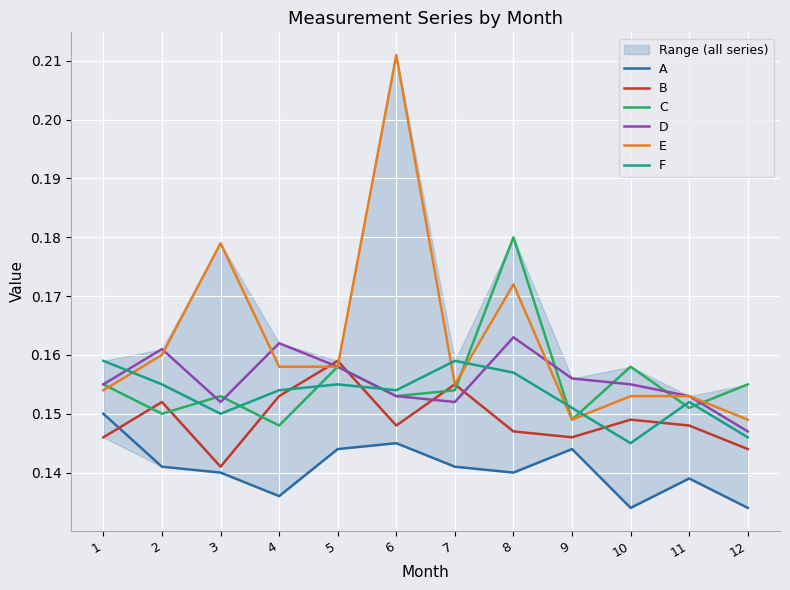

Reading right to left, what are all the values shown in this chart?

A: 12=0.1	11=0.1	10=0.1	9=0.1	8=0.1	7=0.1	6=0.1	5=0.1	4=0.1	3=0.1	2=0.1	1=0.1
B: 12=0.1	11=0.1	10=0.1	9=0.1	8=0.1	7=0.2	6=0.1	5=0.2	4=0.2	3=0.1	2=0.2	1=0.1
C: 12=0.2	11=0.2	10=0.2	9=0.1	8=0.2	7=0.2	6=0.2	5=0.2	4=0.1	3=0.2	2=0.1	1=0.2
D: 12=0.1	11=0.2	10=0.2	9=0.2	8=0.2	7=0.2	6=0.2	5=0.2	4=0.2	3=0.2	2=0.2	1=0.2
E: 12=0.1	11=0.2	10=0.2	9=0.1	8=0.2	7=0.2	6=0.2	5=0.2	4=0.2	3=0.2	2=0.2	1=0.2
F: 12=0.1	11=0.2	10=0.1	9=0.2	8=0.2	7=0.2	6=0.2	5=0.2	4=0.2	3=0.1	2=0.2	1=0.2